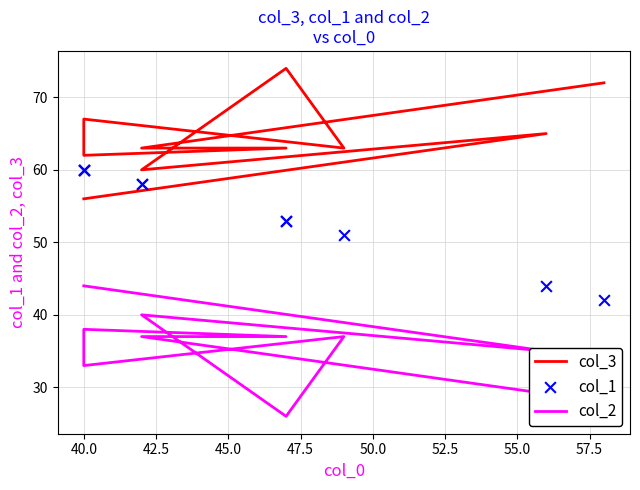

Which series contains the highest Y value?

col_3